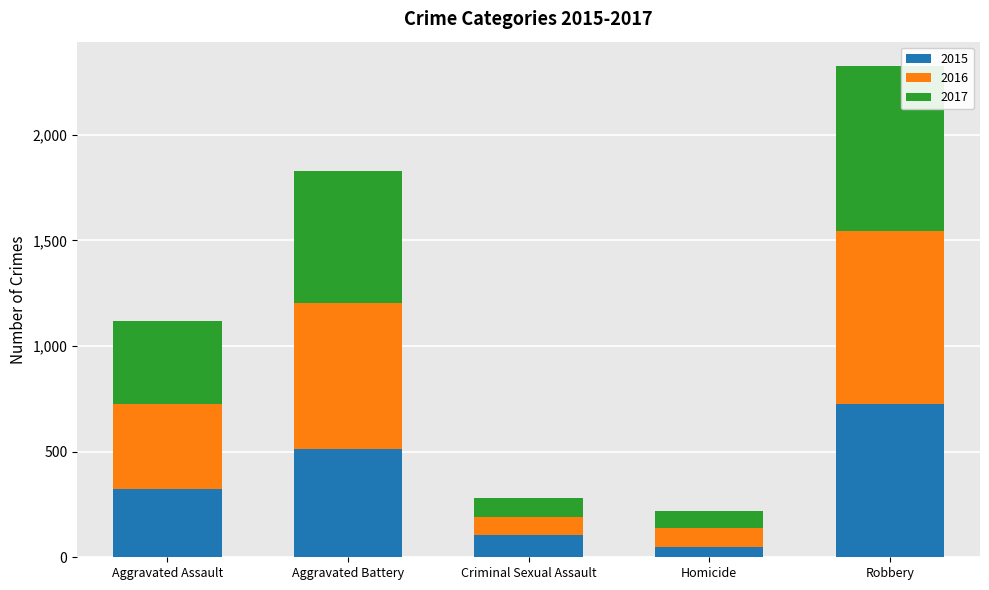

What is the total value across all series at Aggravated Battery?

1829